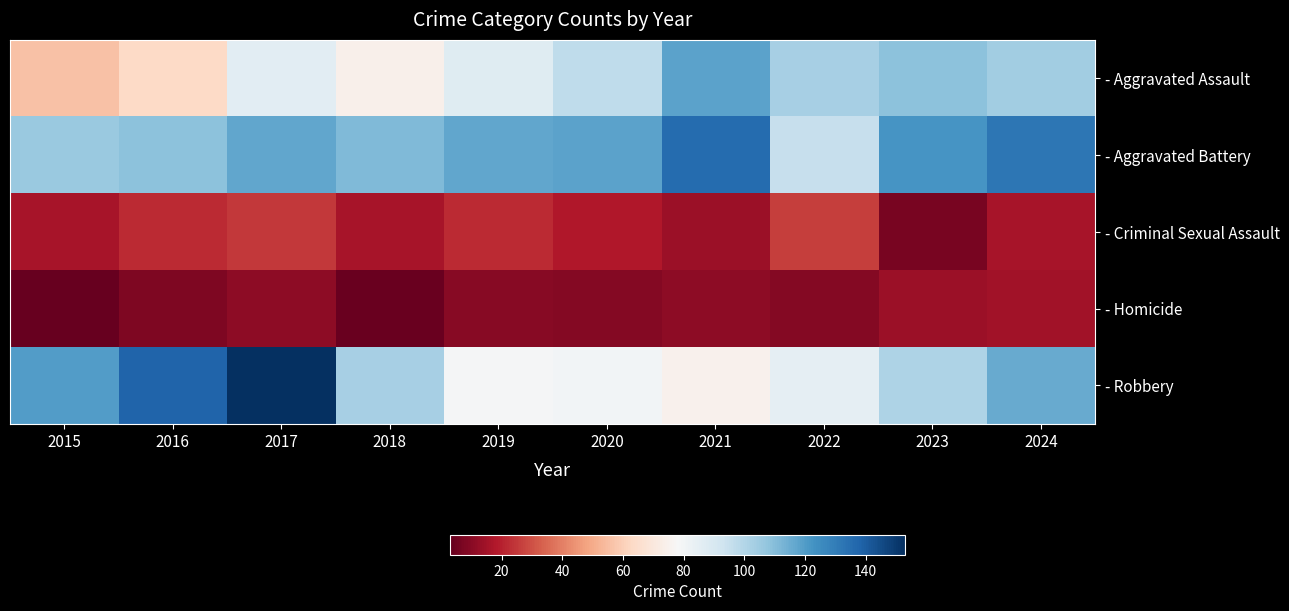

Reading left to right, list all the values displayed in this chart.

- Aggravated Assault: 2015=56	2016=63	2017=86	2018=74	2019=87	2020=97	2021=118	2022=103	2023=109	2024=104
- Aggravated Battery: 2015=106	2016=109	2017=117	2018=111	2019=117	2020=118	2021=136	2022=95	2023=122	2024=132
- Criminal Sexual Assault: 2015=16	2016=22	2017=25	2018=16	2019=22	2020=18	2021=14	2022=26	2023=7	2024=16
- Homicide: 2015=3	2016=8	2017=11	2018=4	2019=10	2020=9	2021=11	2022=9	2023=14	2024=15
- Robbery: 2015=120	2016=138	2017=153	2018=103	2019=79	2020=80	2021=75	2022=85	2023=101	2024=116